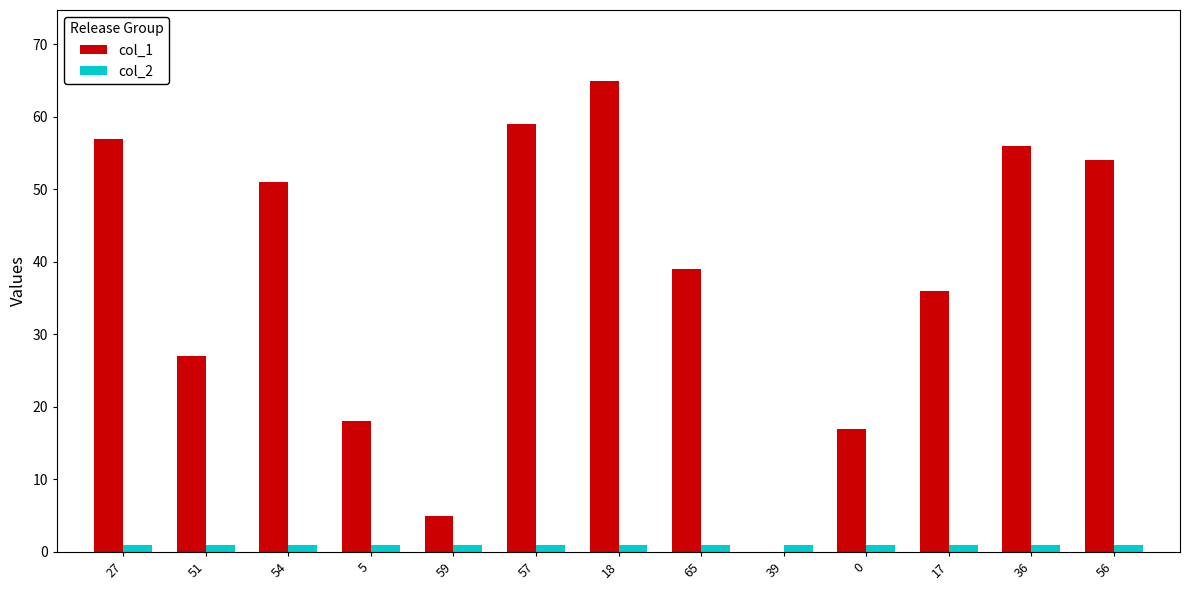

Which label corresponds to the largest value in the chart?

18